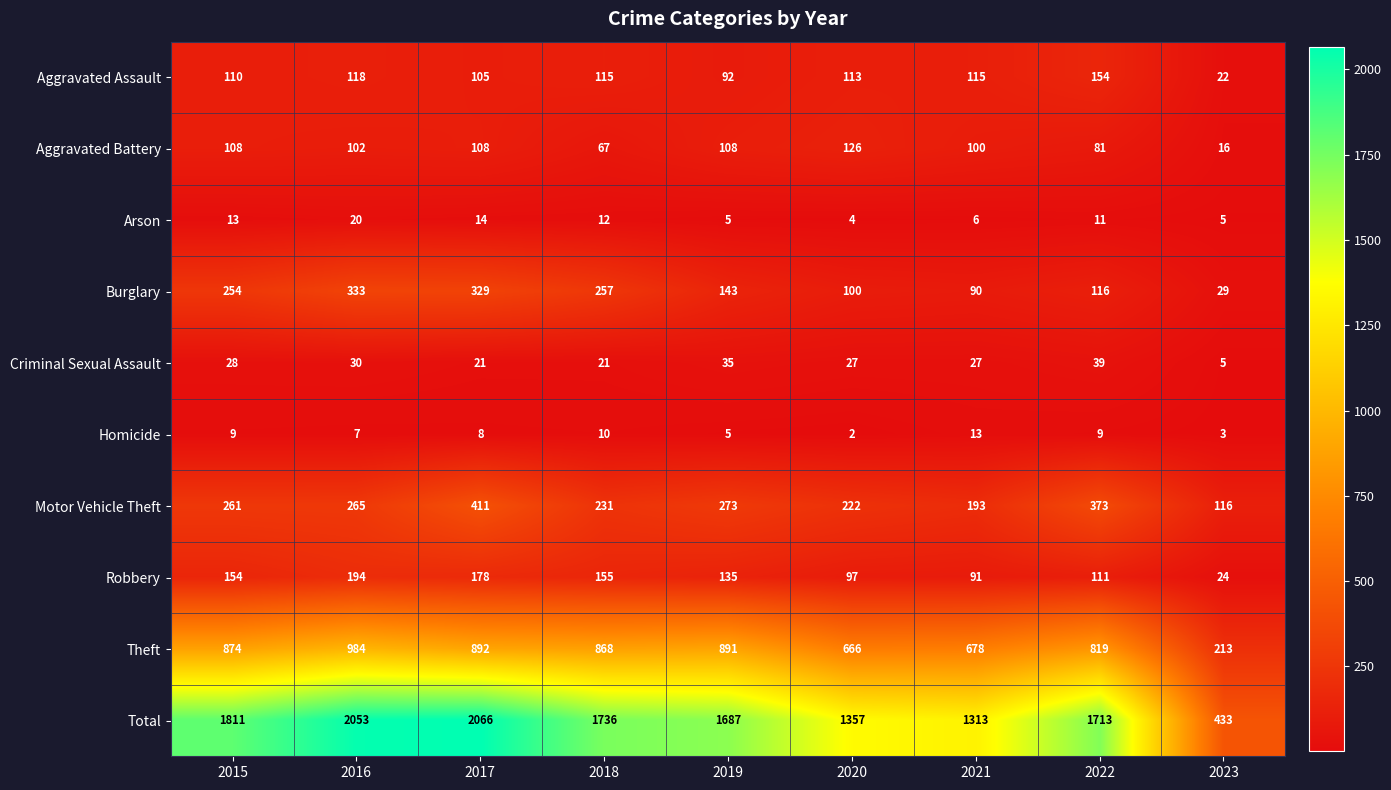

What is the greatest value displayed?

2066